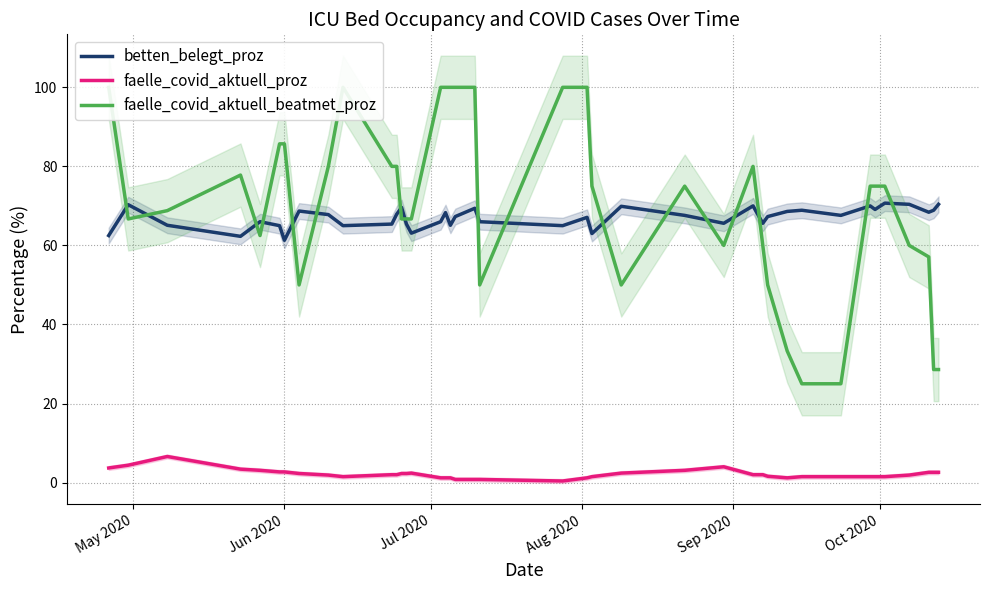

What is the highest value of the betten_belegt_proz series?

70.7